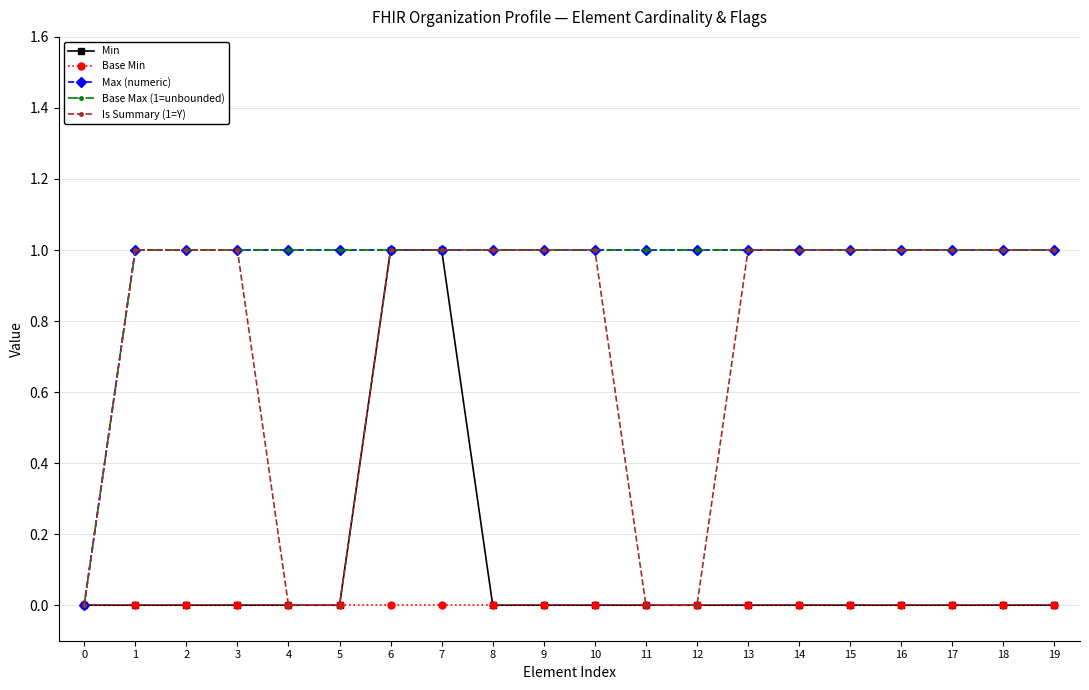

Reading left to right, what are all the values shown in this chart?

Min: 0	0	0	0	0	0	1	1	0	0	0	0	0	0	0	0	0	0	0	0
Base Min: 0	0	0	0	0	0	0	0	0	0	0	0	0	0	0	0	0	0	0	0
Max (numeric): 0	1	1	1	1	1	1	1	1	1	1	1	1	1	1	1	1	1	1	1
Base Max (1=unbounded): 0	1	1	1	1	1	1	1	1	1	1	1	1	1	1	1	1	1	1	1
Is Summary (1=Y): 0	1	1	1	0	0	1	1	1	1	1	0	0	1	1	1	1	1	1	1